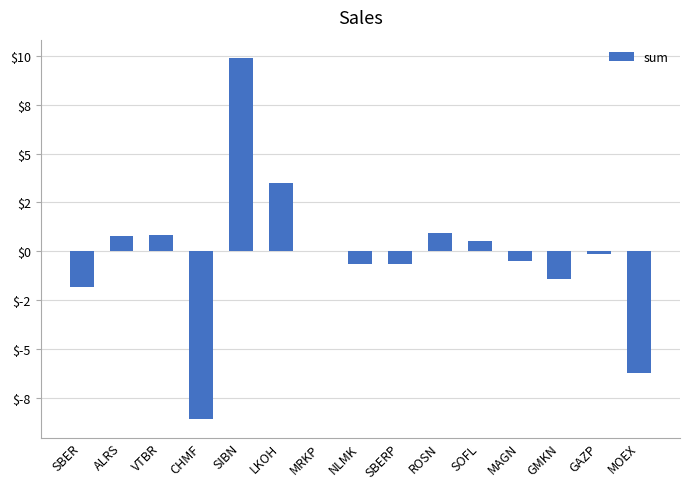

How many distinct data groups are displayed?

1